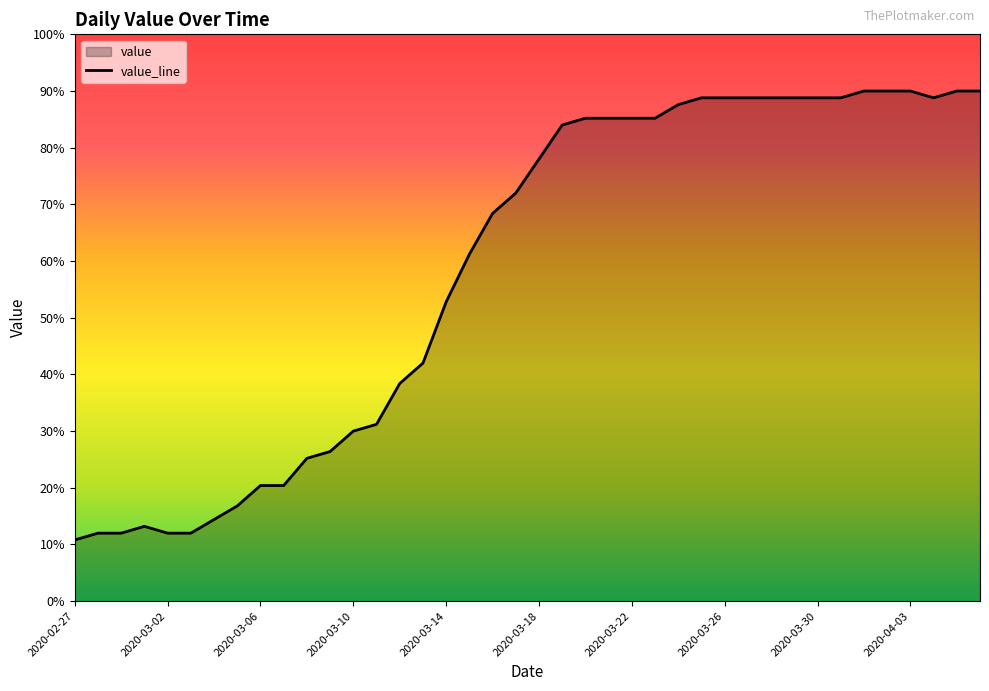

What is the difference between the second highest and second lowest values?

78.0